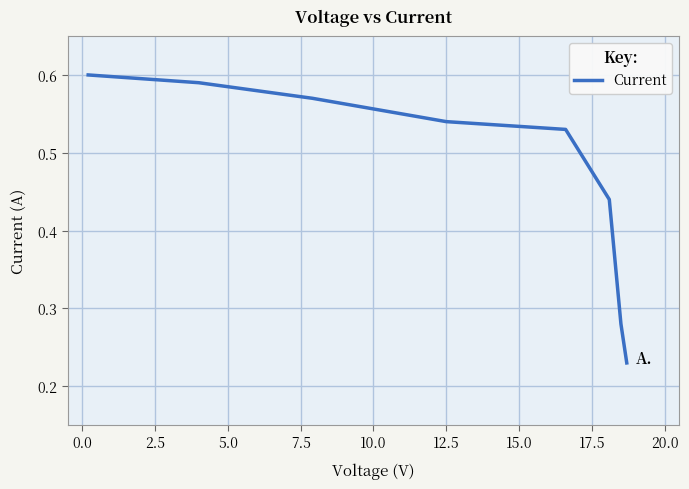

True or false: the data has more than 0 interior local peaks.

False